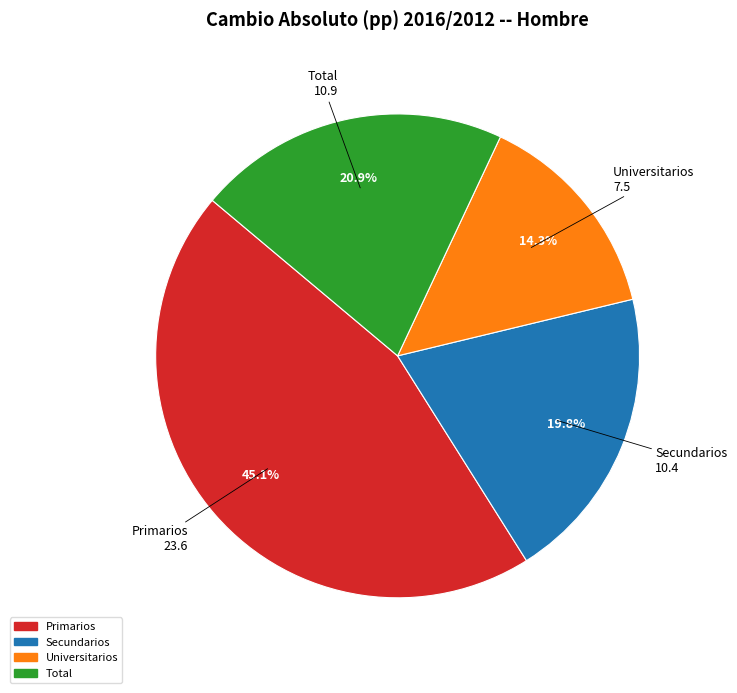

To the nearest percent, what percentage of the pie is Secundarios?

20%